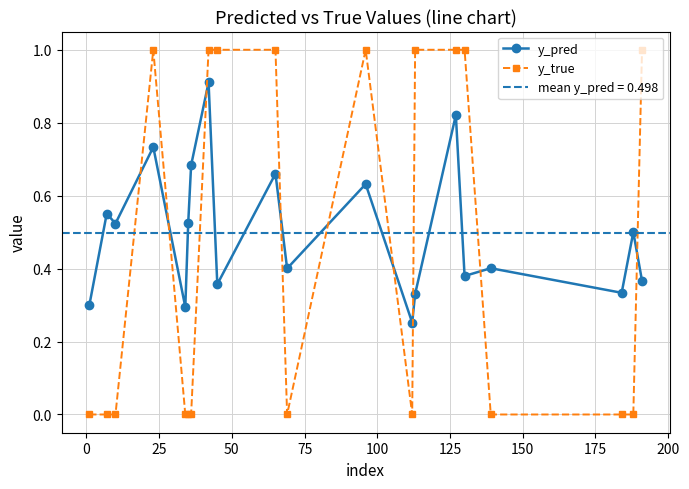

How many intersections are there between y_true and y_pred?

9